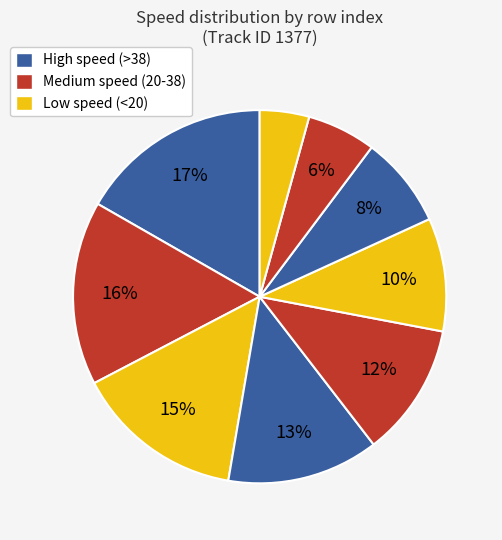

Count the number of slices in the pie.

9